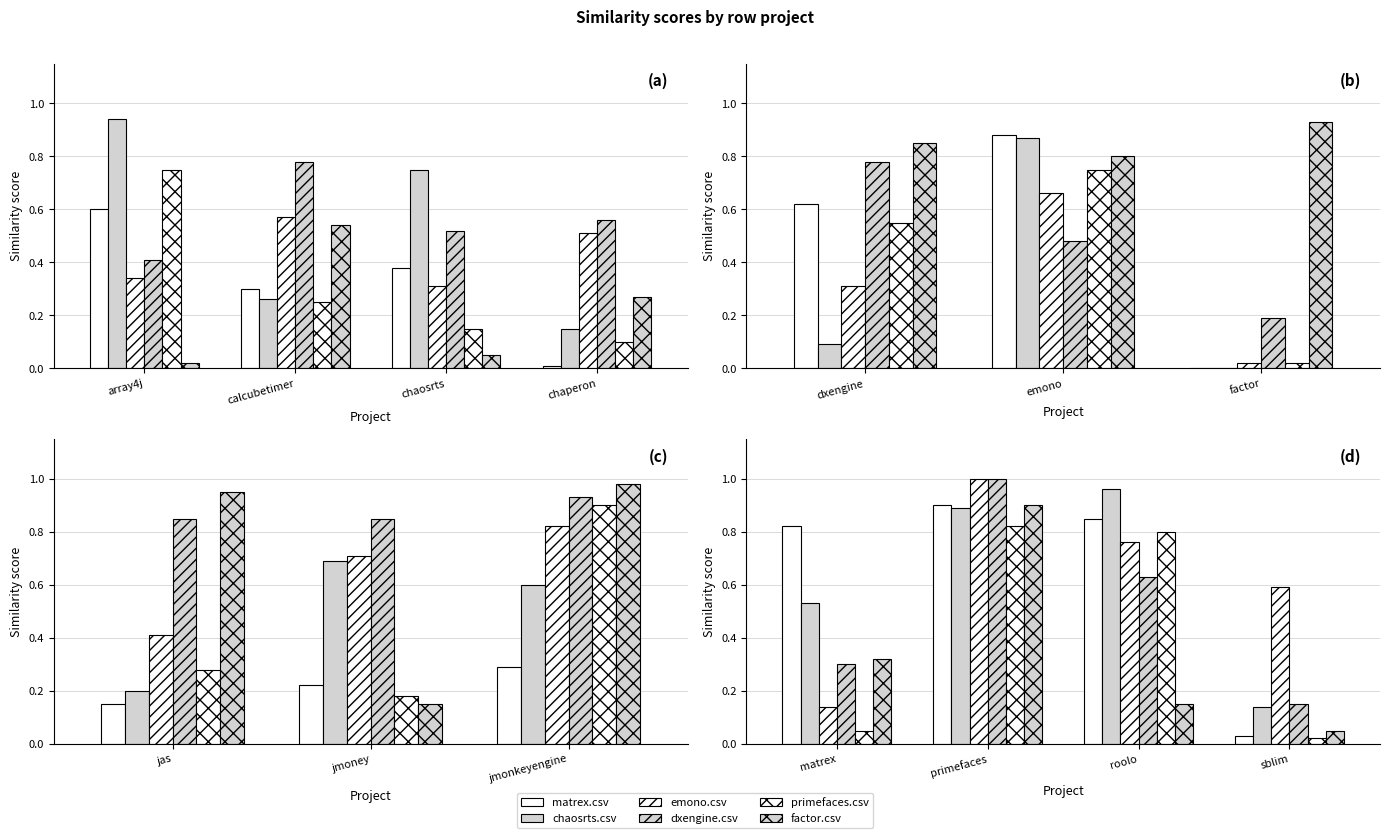

What is the label of the 3rd bar from the left?

roolo